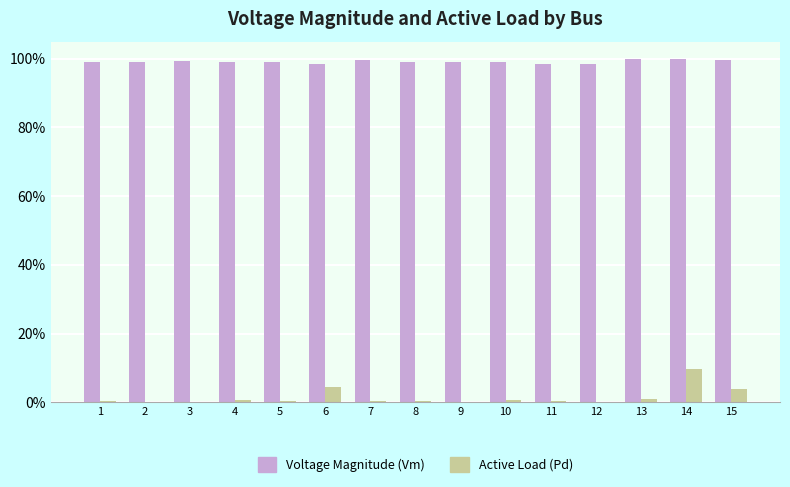

Are the bars grouped side by side (vs. stacked)?

Yes